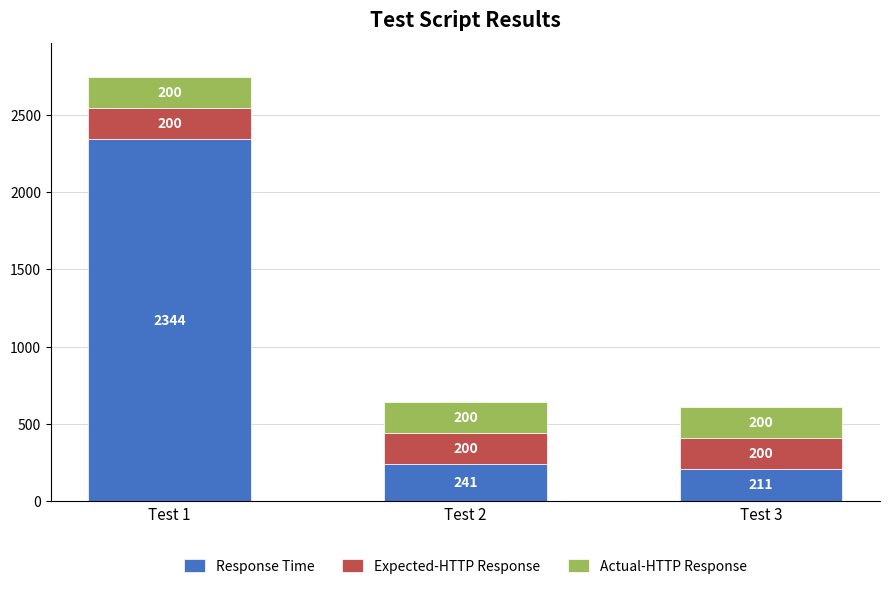

What is the maximum value for Response Time?

2344